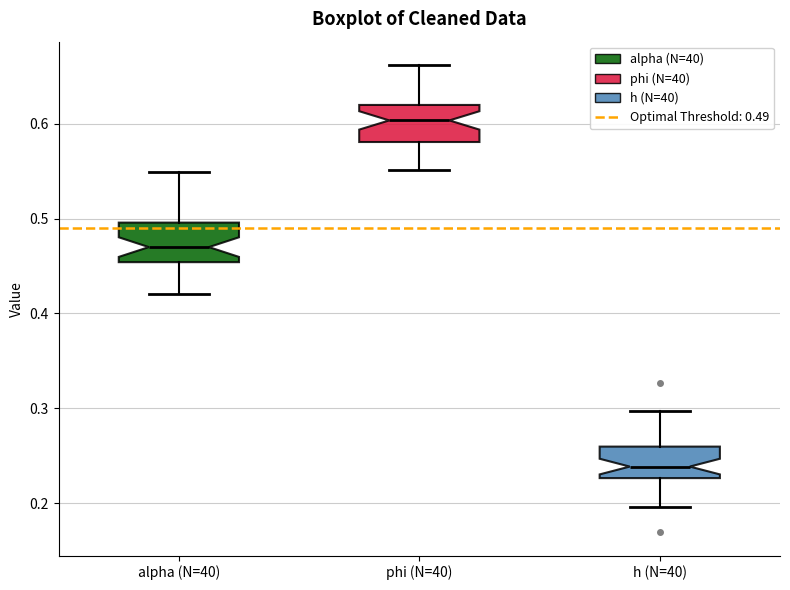

Which box's median line is the highest?

phi (N=40)